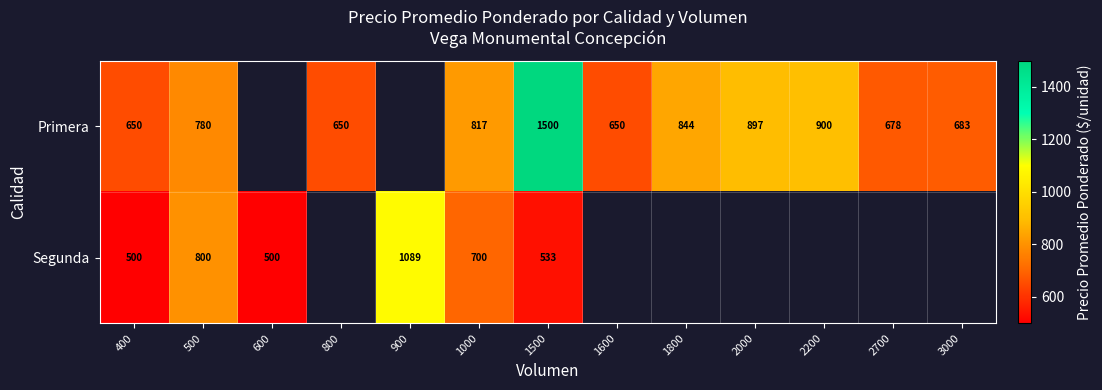

Between 400 and 500, which series saw the biggest shift?

Segunda